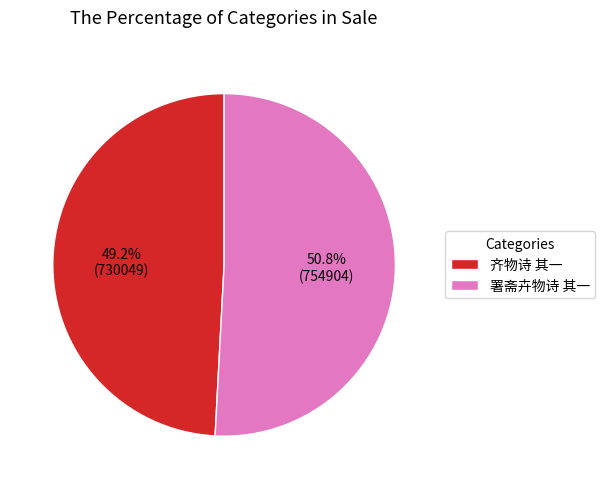

Does 齐物诗 其一 account for over 50% of the chart?

No